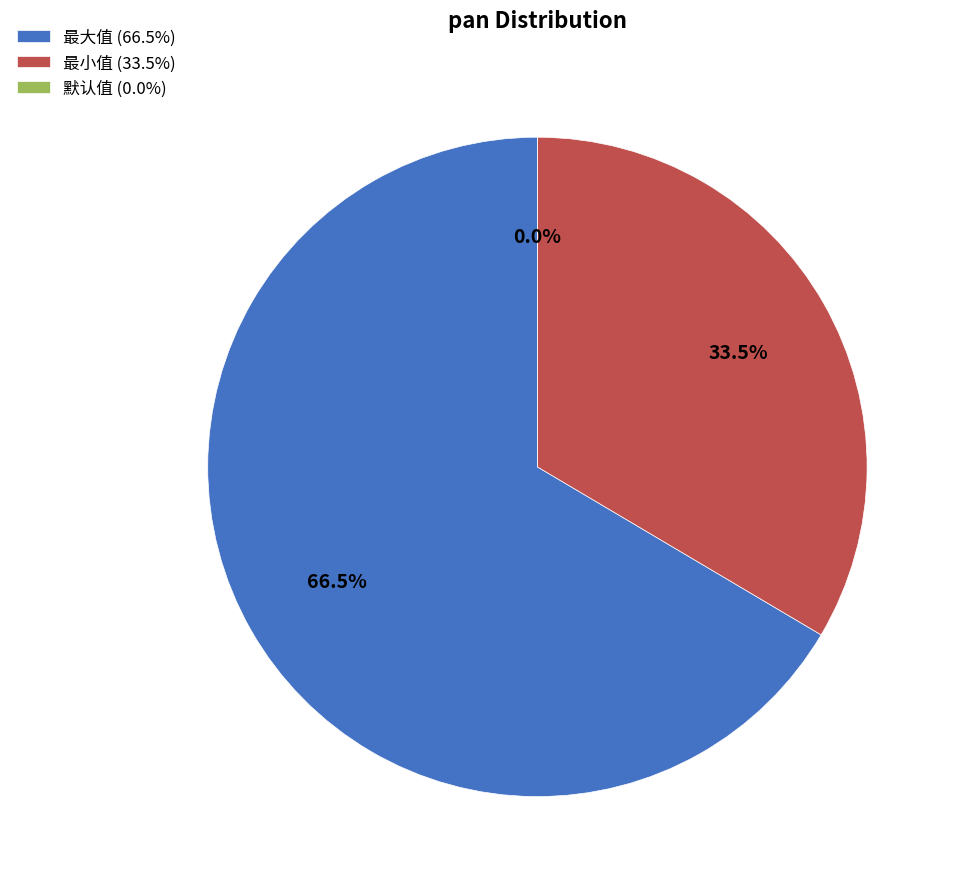

Does any single category account for the majority?

Yes